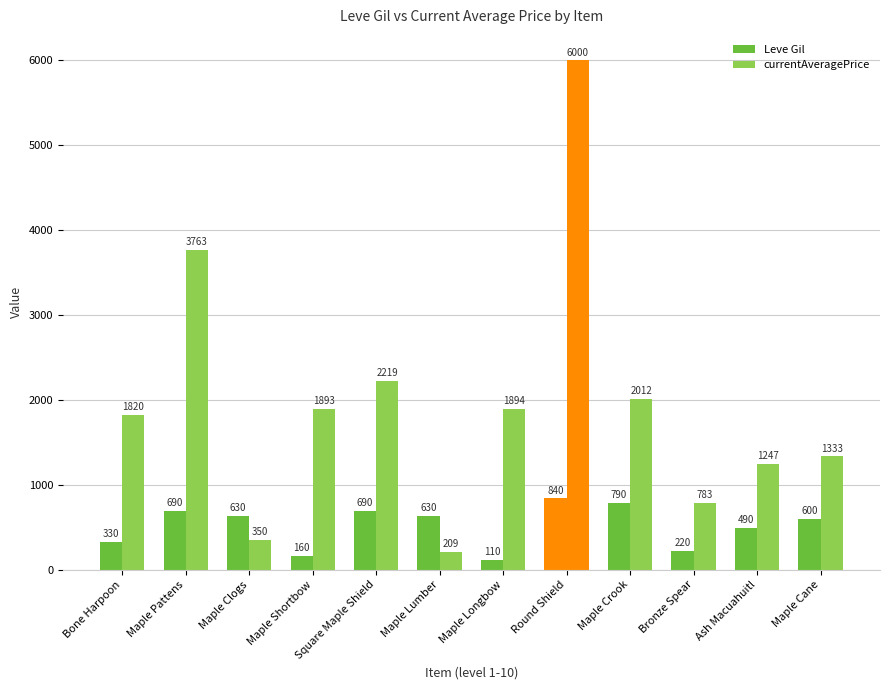

What is the sum of the Leve Gil values at Bronze Spear and Round Shield?

1060